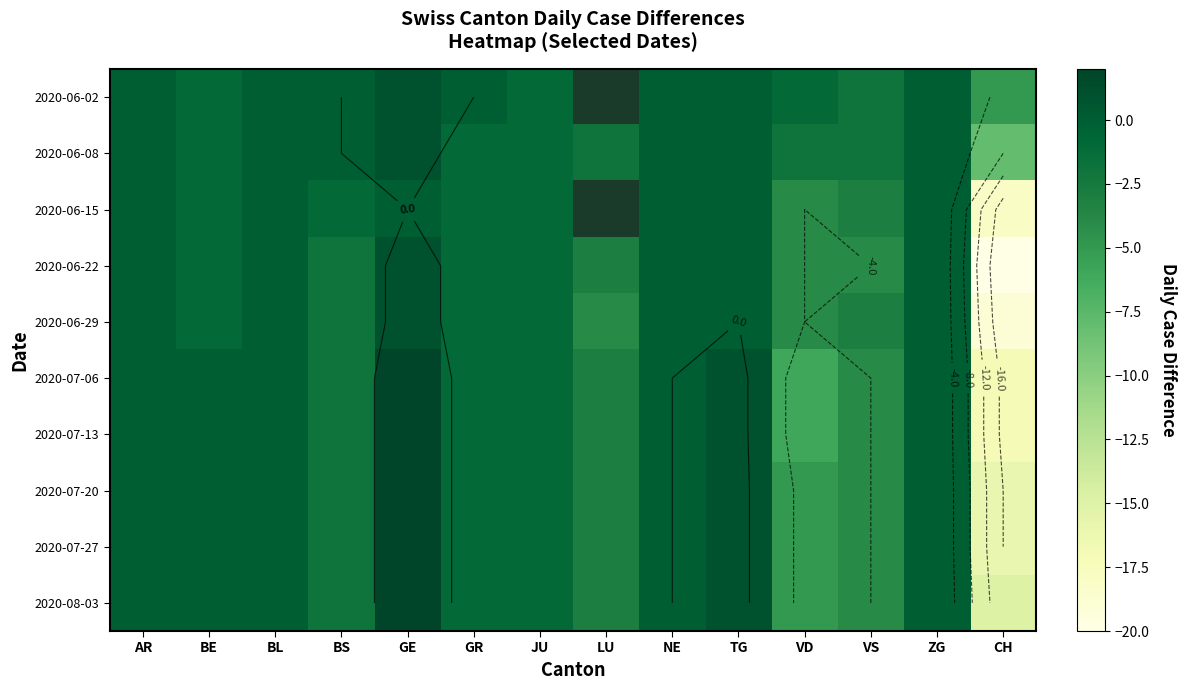

The value of 2020-06-29 at VS is -2.0. True or false?

False